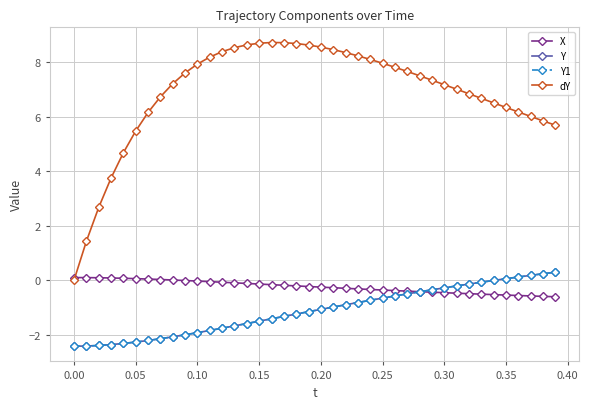

Does the chart have visible grid lines?

Yes